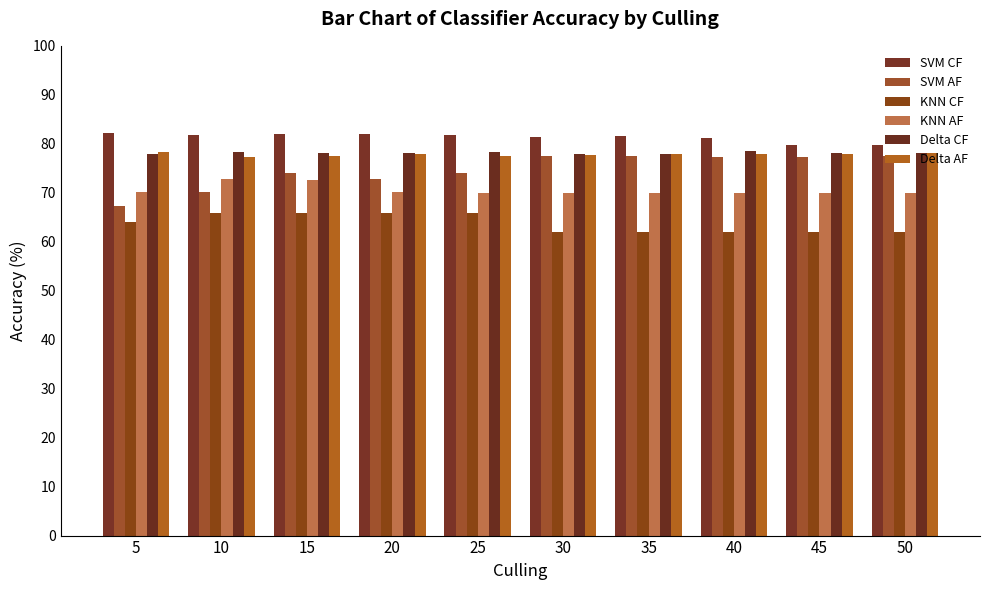

Is it true that KNN AF equals 95.3 at 30?

False